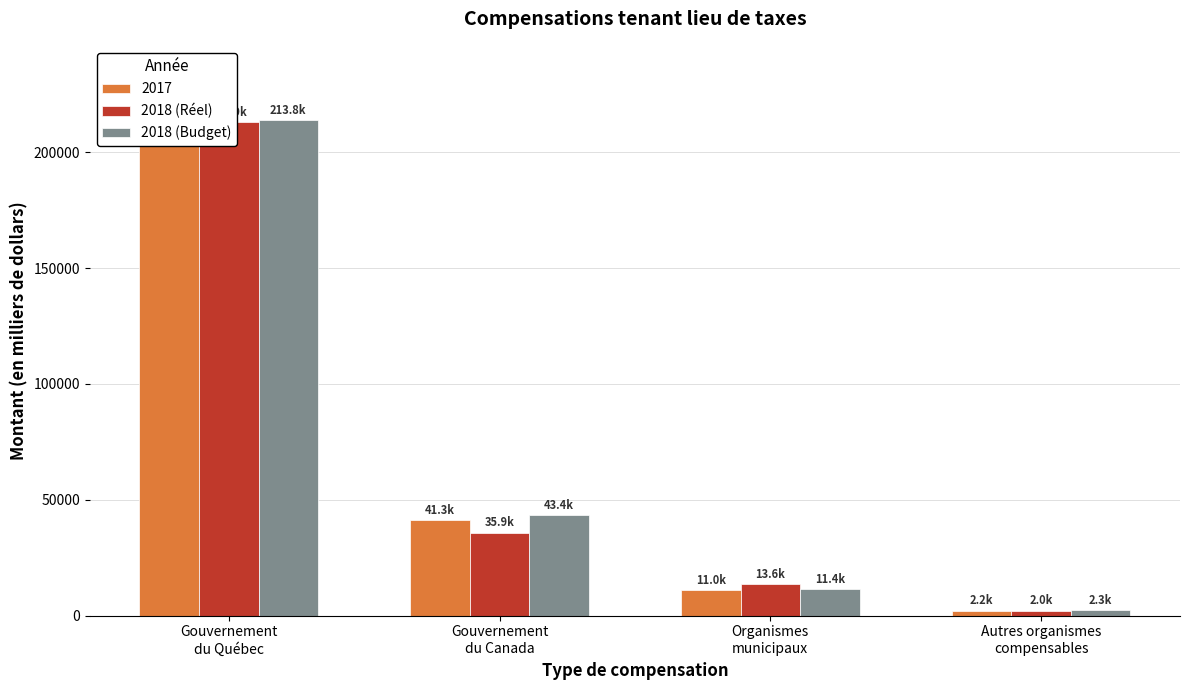

At Gouvernement
du Québec, list the series in order from largest to smallest.

2018 (Budget), 2018 (Réel)